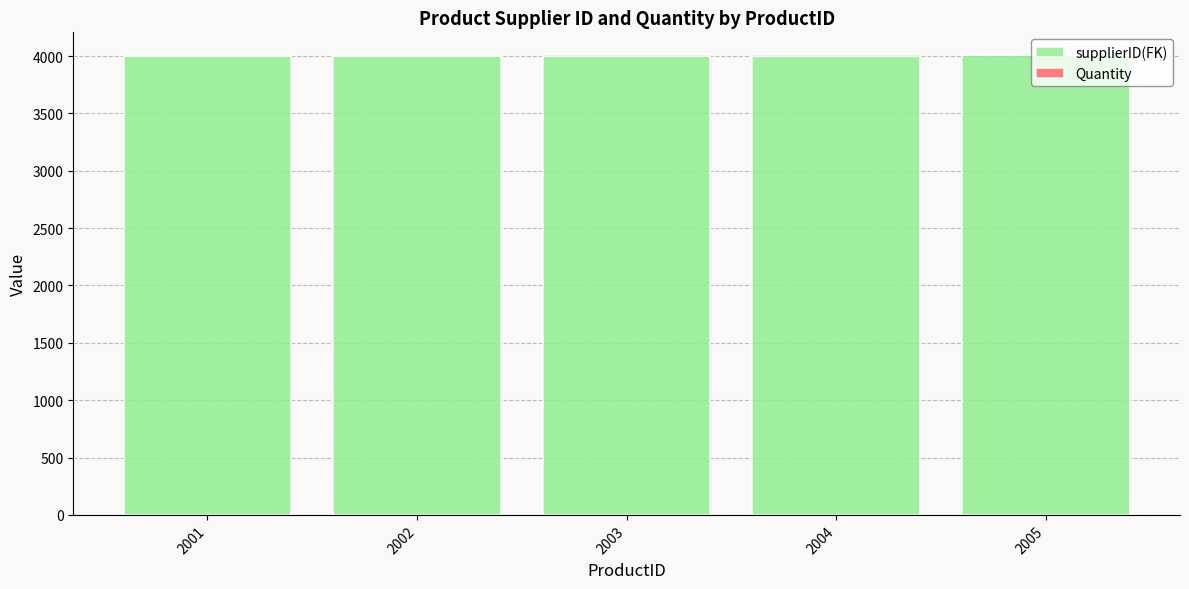

Is it true that supplierID(FK) equals 4004 at 2004?

True